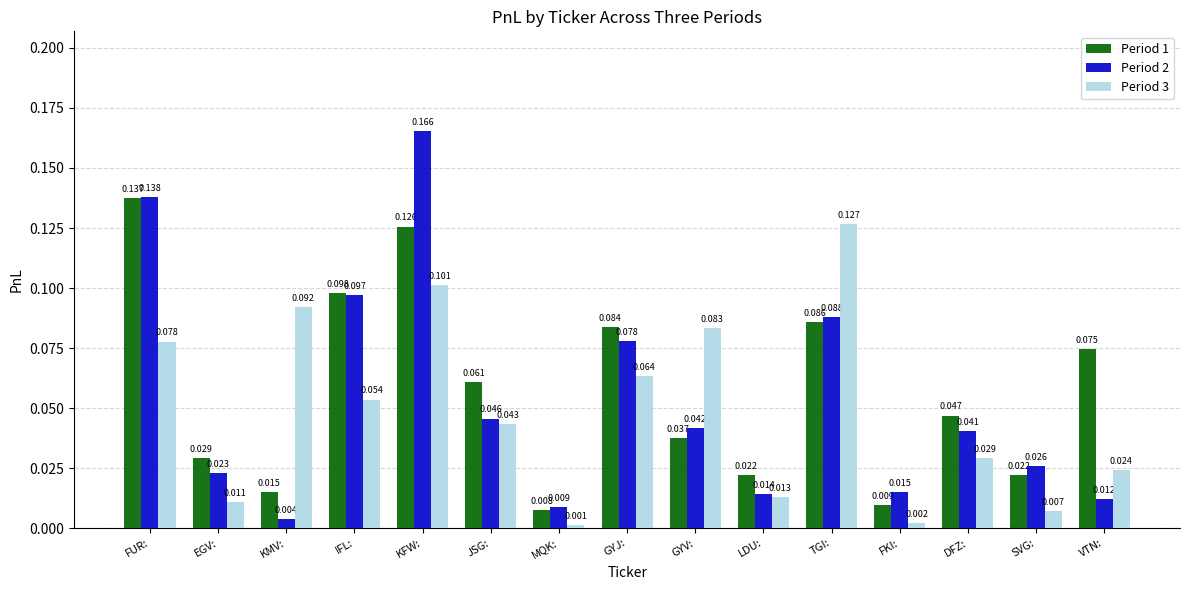

At which label does Period 2 reach its minimum?

KMV: